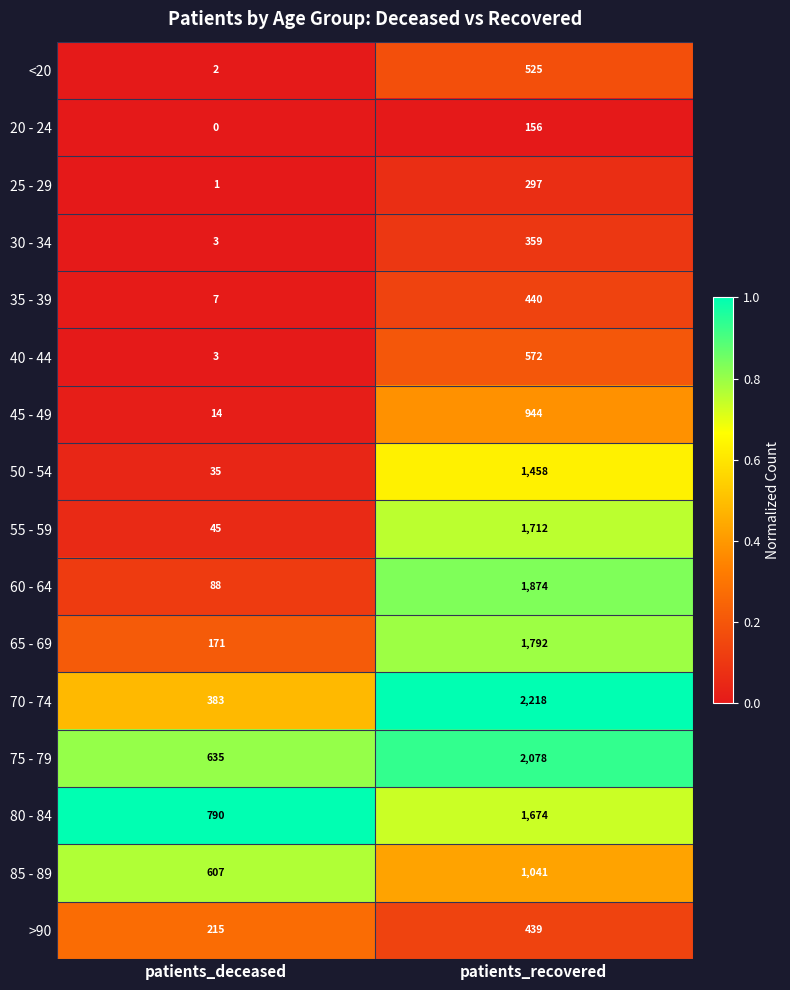

Read the 20 - 24 value at patients_recovered, to the nearest 50.

150